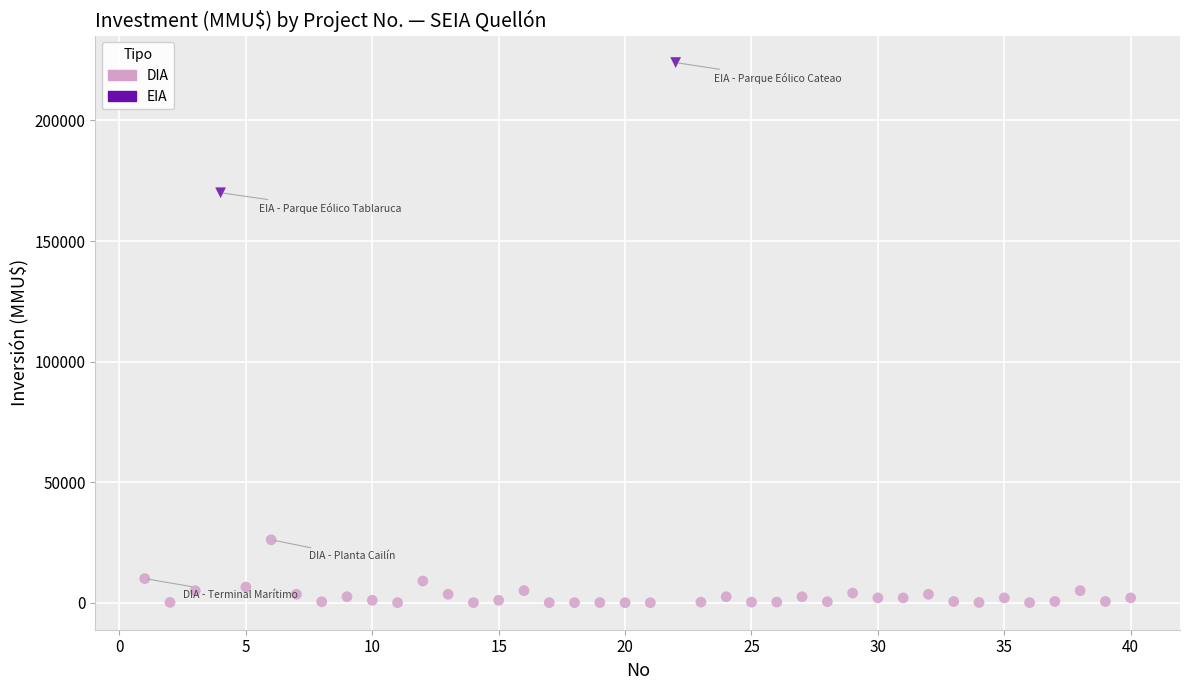

What are all the series names shown in the legend?

DIA, EIA